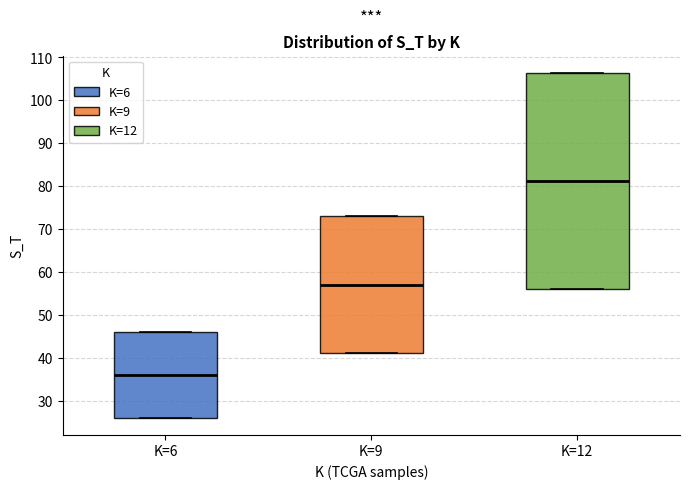

Reading left to right, transcribe this box plot: for each box, give where its median line is, the range the box spans, and where its two whiskers end, as read against the y-axis. The values are not printed on the chart, so give them approximately, as read against the axis.

K=6: median 36, box 26 to 46, whiskers 26 to 46
K=9: median 57, box 41 to 73, whiskers 41 to 73
K=12: median 81, box 56 to 106, whiskers 56 to 106